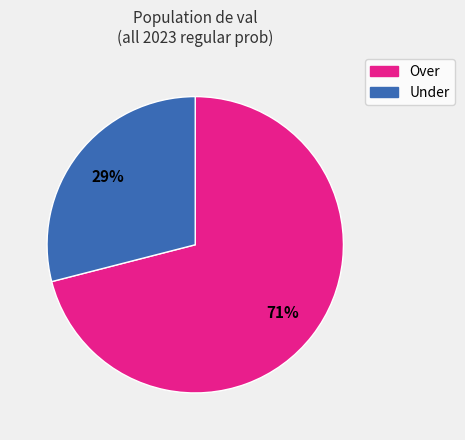

To the nearest percent, what is the difference between the largest and smallest slice percentages?

42%